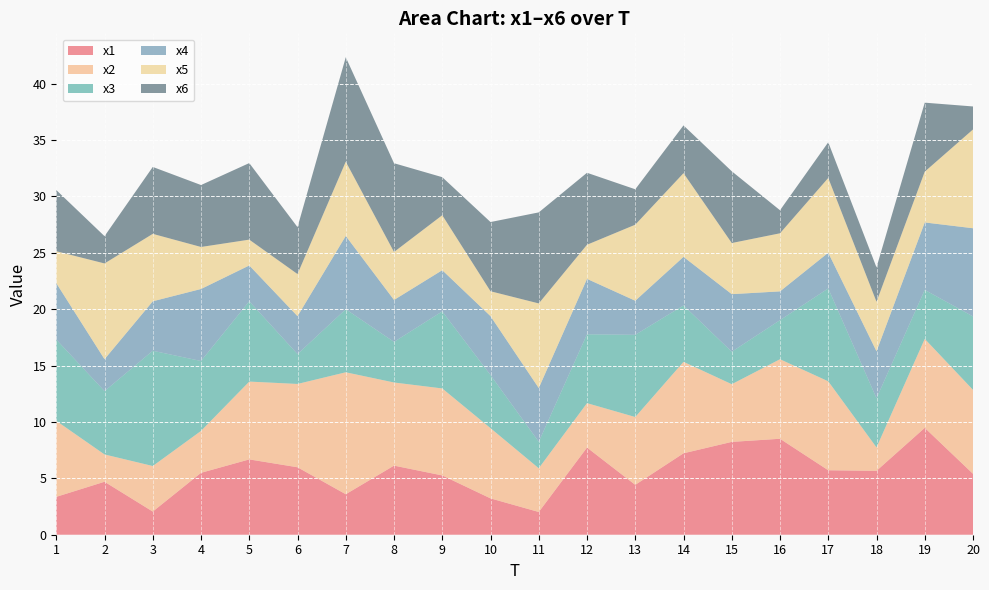

Reading right to left, list all the values displayed in this chart.

x1: 5.4	9.5	5.7	5.7	8.5	8.2	7.2	4.4	7.7	2.0	3.2	5.3	6.1	3.6	6.0	6.7	5.5	2.1	4.7	3.4
x2: 7.4	7.9	2.1	7.9	7.1	5.1	8.1	6.0	3.9	3.9	6.2	7.7	7.4	10.8	7.4	6.9	3.7	4.0	2.4	6.7
x3: 6.5	4.3	4.4	8.2	3.5	2.9	5.0	7.3	6.1	2.4	4.7	6.8	3.6	5.6	2.6	7.1	6.2	10.2	5.6	7.2
x4: 7.8	6.0	4.2	3.2	2.6	5.1	4.3	3.0	4.9	4.8	5.2	3.7	3.7	6.5	3.4	3.2	6.4	4.4	2.8	5.0
x5: 8.8	4.5	4.4	6.6	5.2	4.5	7.4	6.7	3.0	7.5	2.2	4.9	4.3	6.6	3.7	2.3	3.7	6.0	8.5	2.8
x6: 2.0	6.1	3.0	3.2	2.0	6.4	4.2	3.1	6.4	8.1	6.1	3.4	7.9	9.3	4.2	6.8	5.5	5.9	2.4	5.4